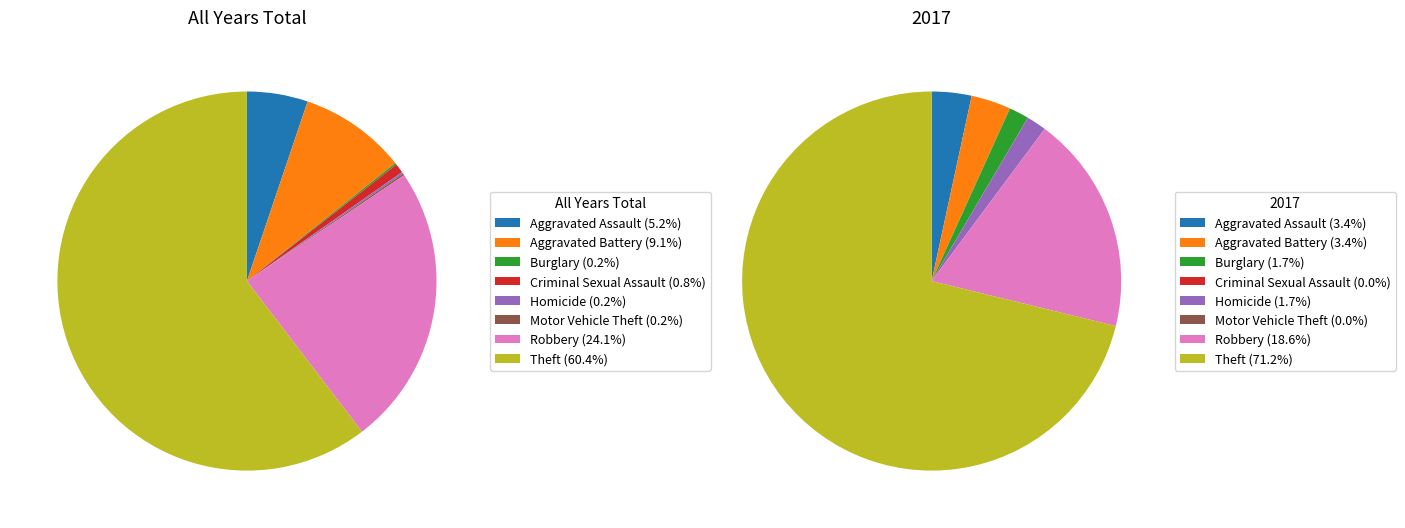

Between Theft and Criminal Sexual Assault, which is larger?

Theft